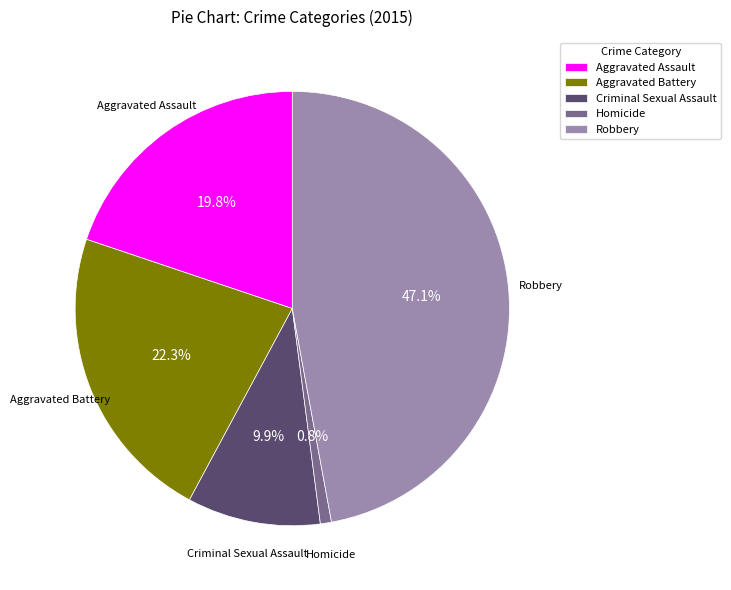

What percentage is NOT represented by Criminal Sexual Assault?

90.1%